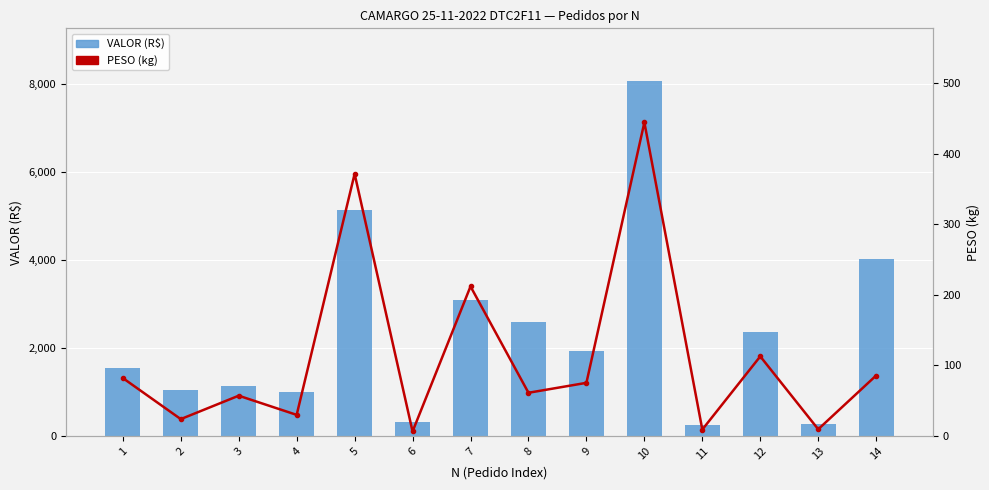

What are all the series names shown in the legend?

VALOR (R$), PESO (kg)